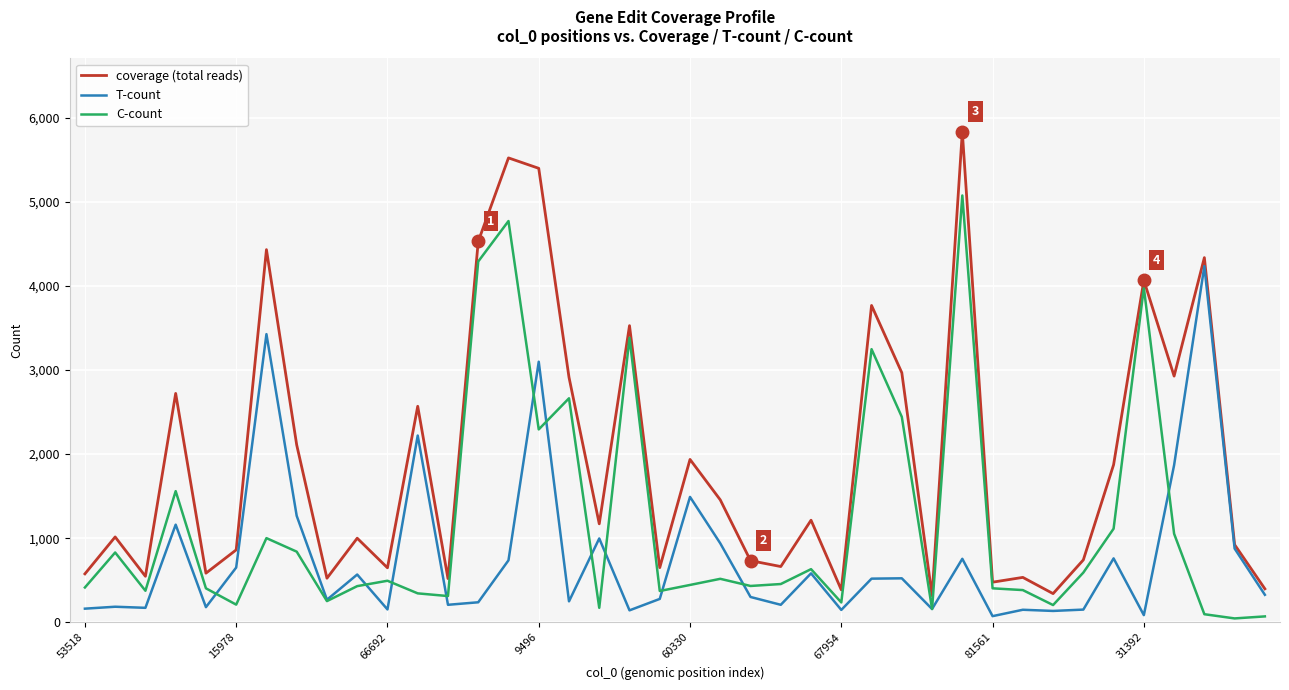

How many lines are shown in the chart?

3